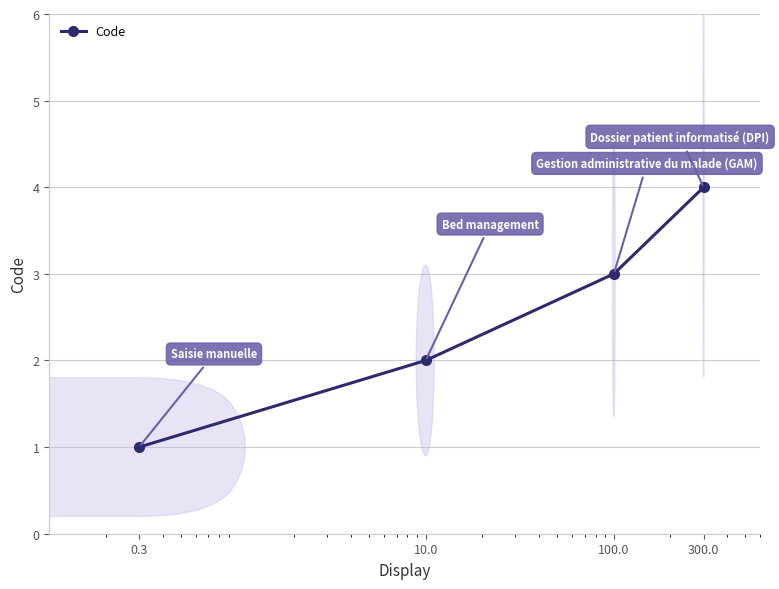

True or false: there are more than 1 points higher than both neighbors.

False